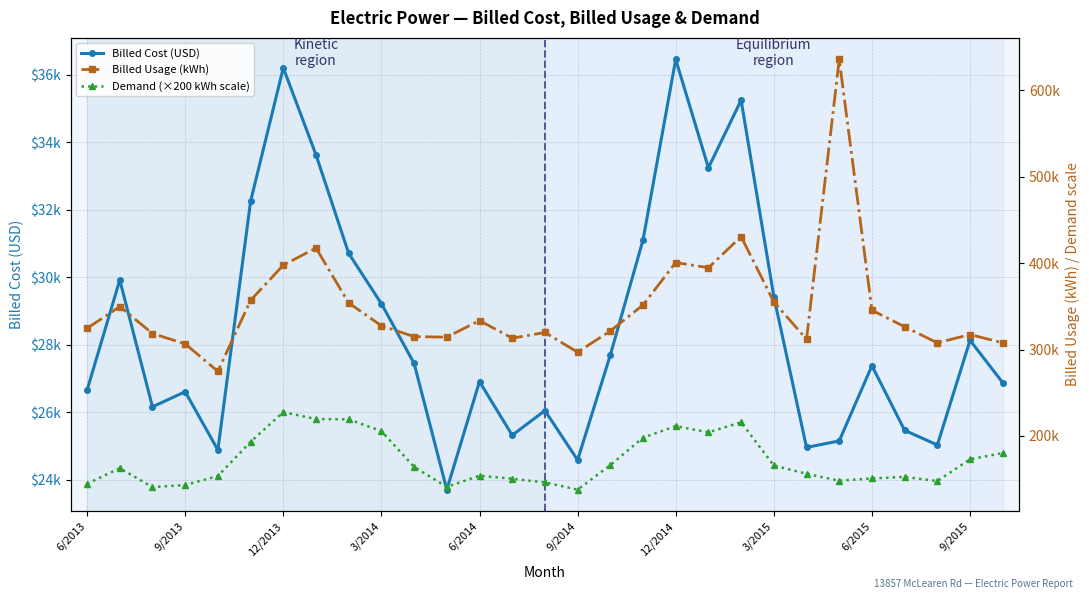

What is the difference between the highest and lowest values at 25?

300936